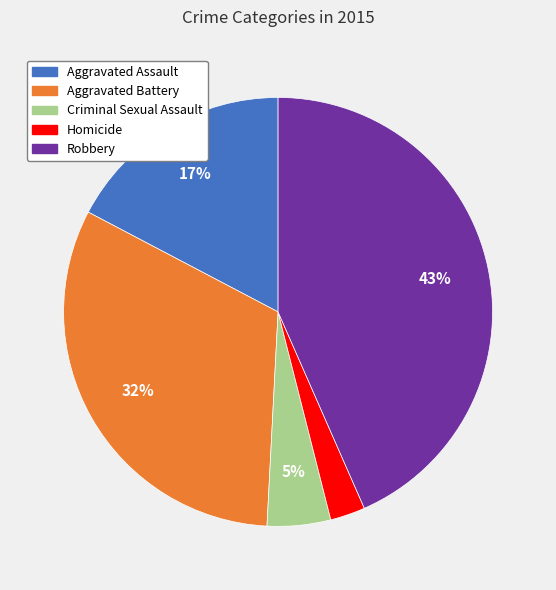

Is the sum of Robbery and Criminal Sexual Assault greater than half?

No